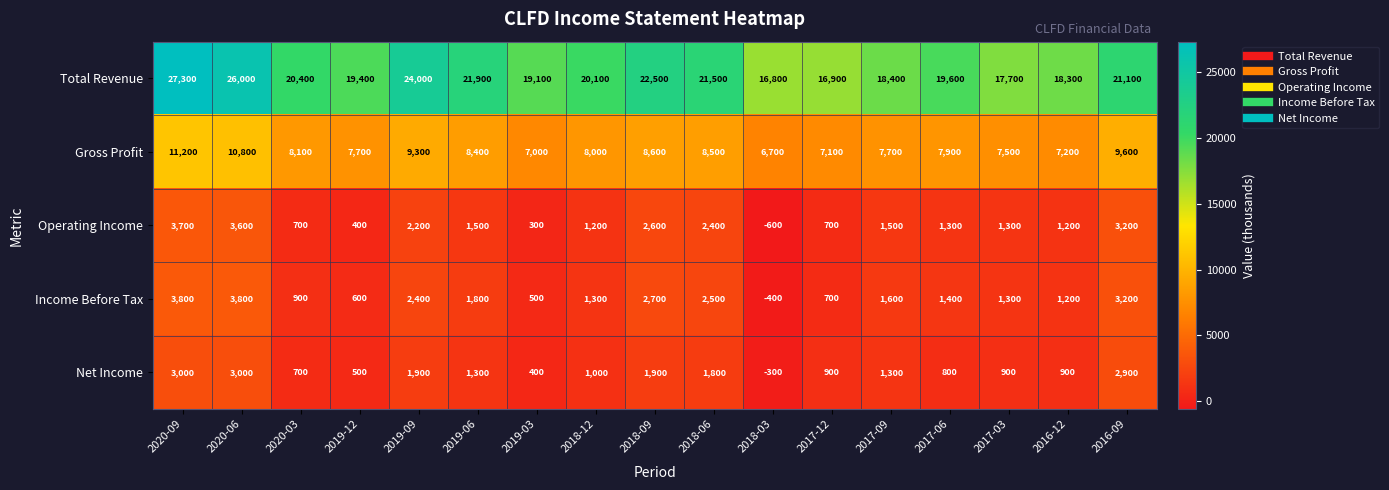

At which category does the chart reach its peak across all series?

2020-09